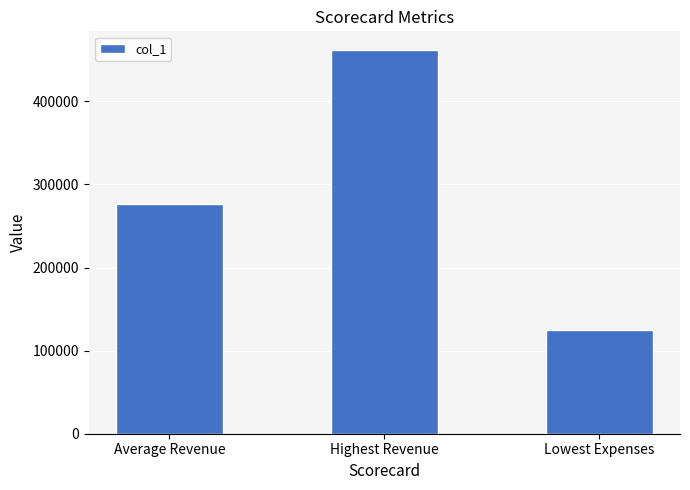

True or false: the data shows 161165.0 at Average Revenue.

False